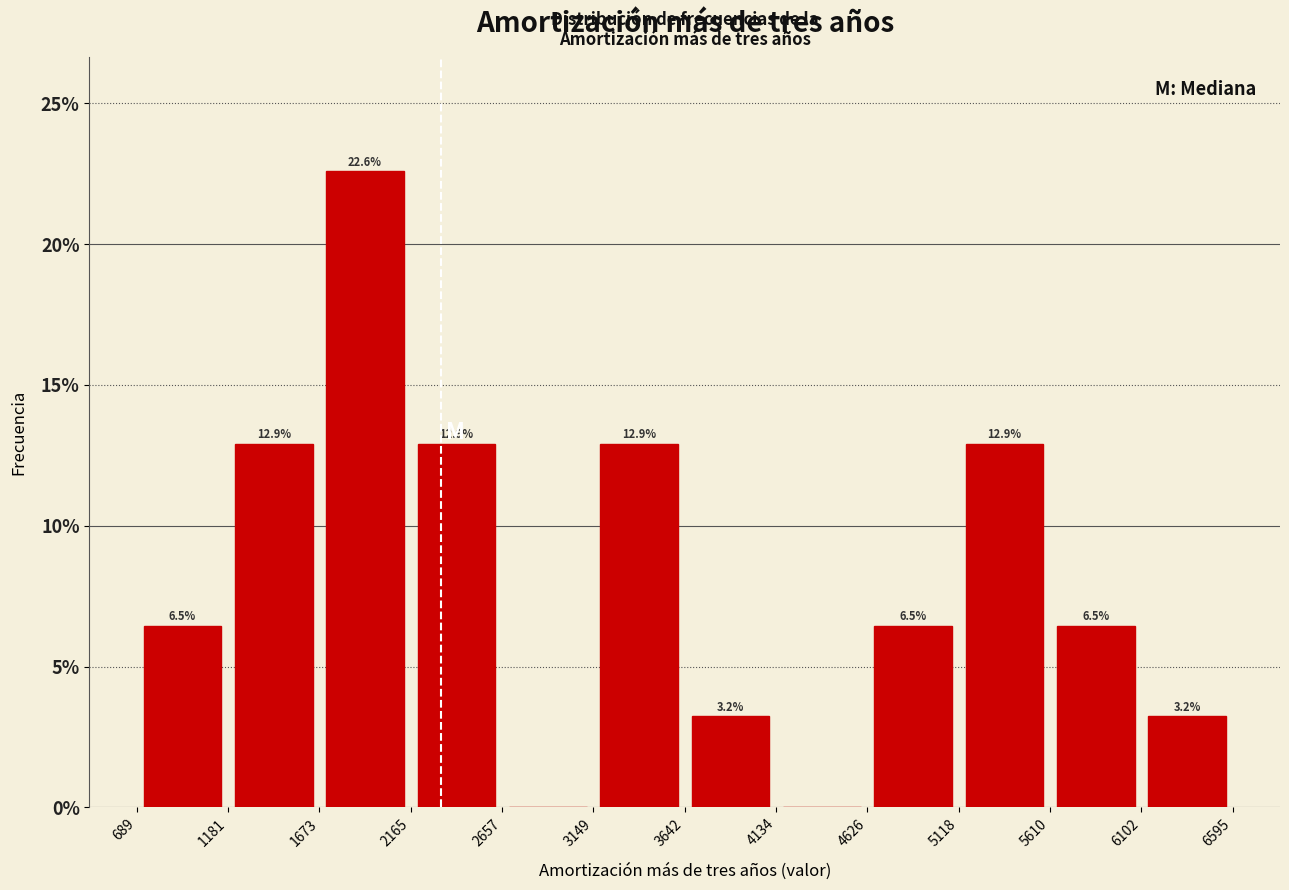

Which range on the x-axis has the tallest bar?

1673 to 2165